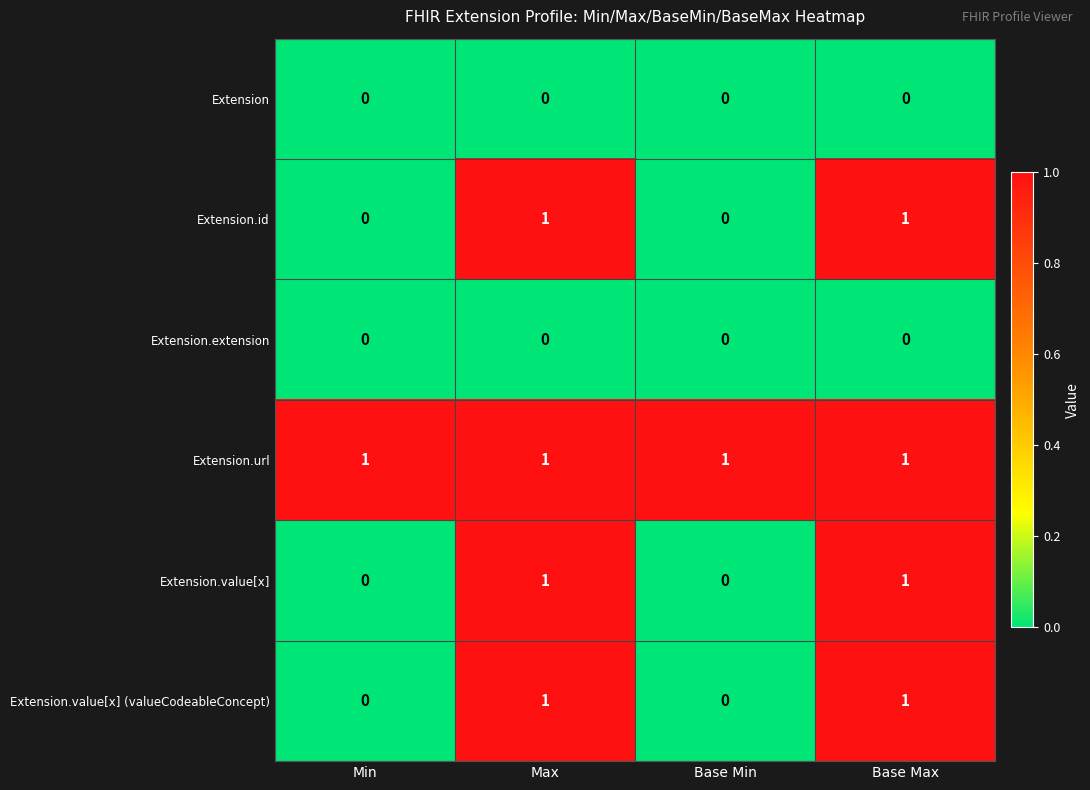

The value of Extension.value[x] at Max is 1. True or false?

True